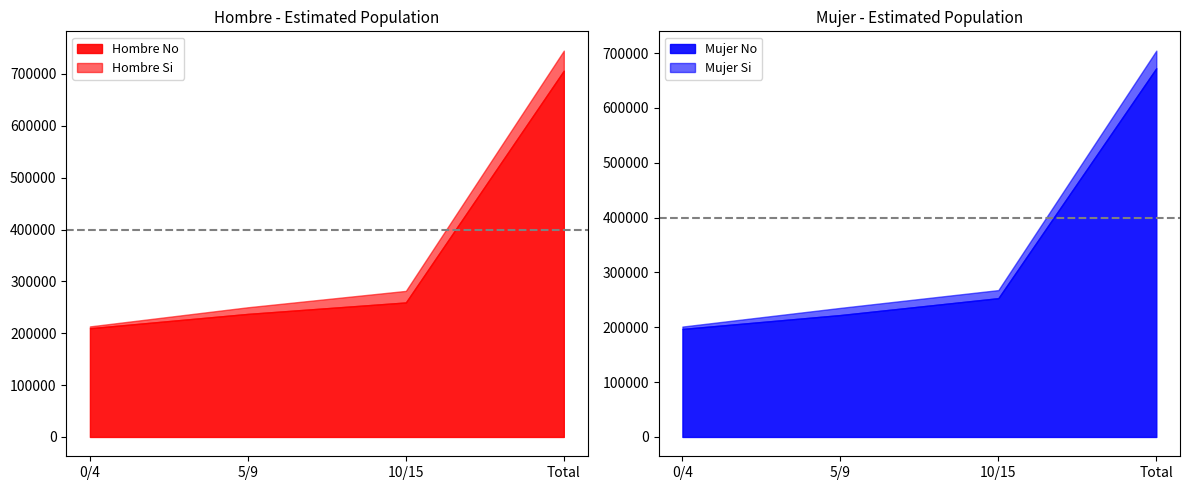

Is it true that Hombre No equals 706244 at Total?

True